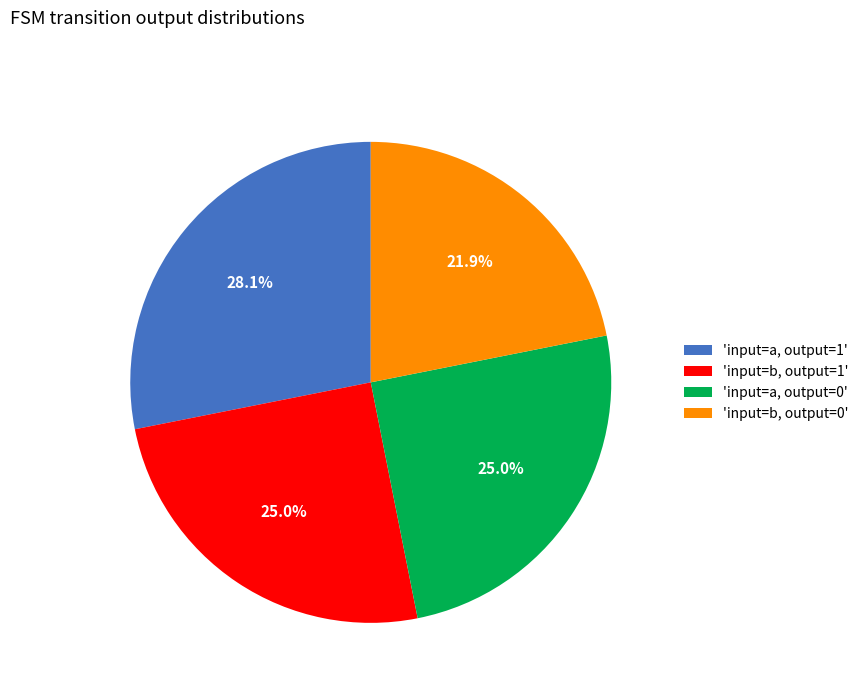

How much of the chart is everything except 'input=a, output=1'?

71.9%